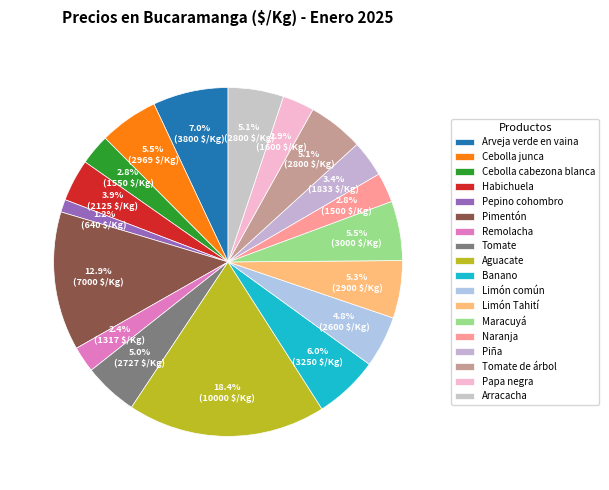

What percentage is the Papa negra slice, to the nearest percent?

3%